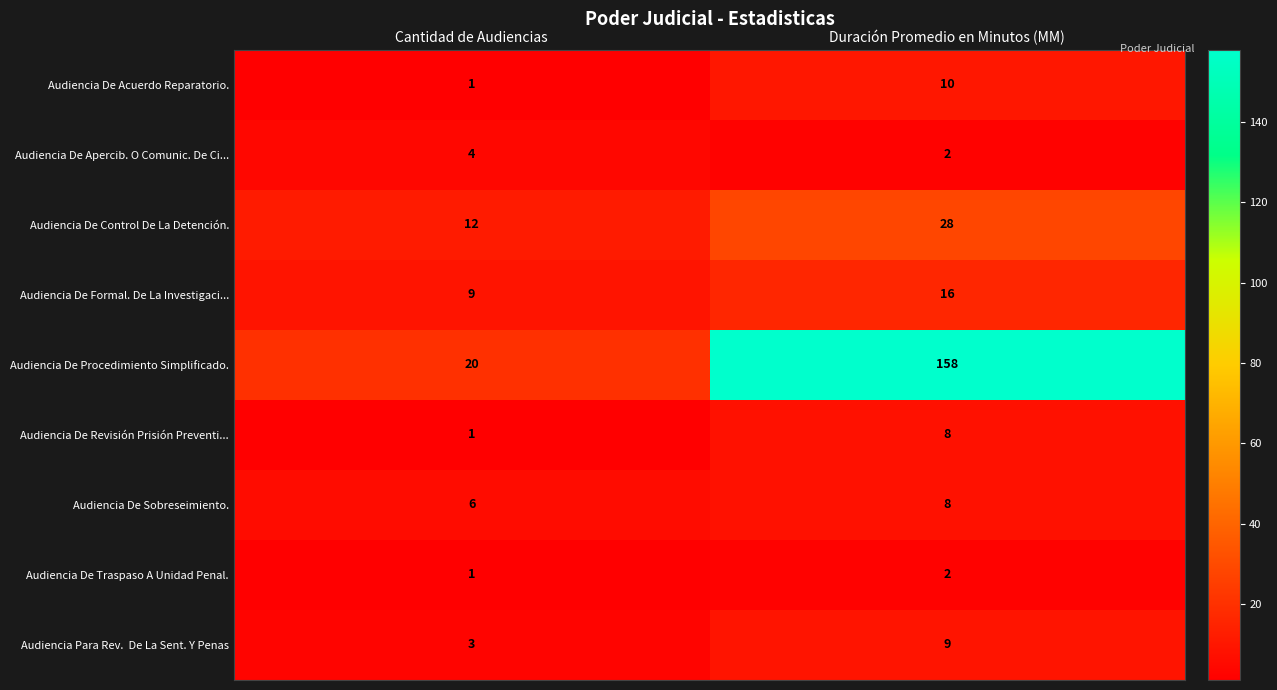

What is the sum of all Audiencia De Acuerdo Reparatorio. values?

11